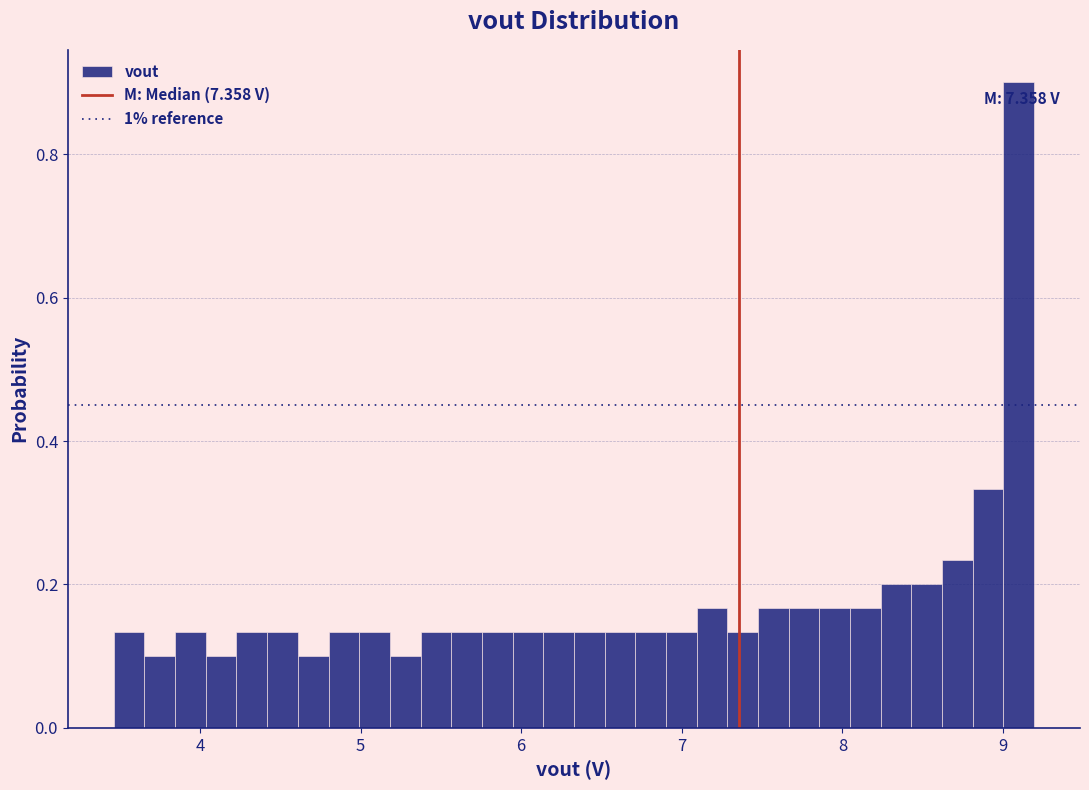

Around what value on the x-axis is the tallest bar? Give the approximate position of its centre, as read against the axis.

9.1